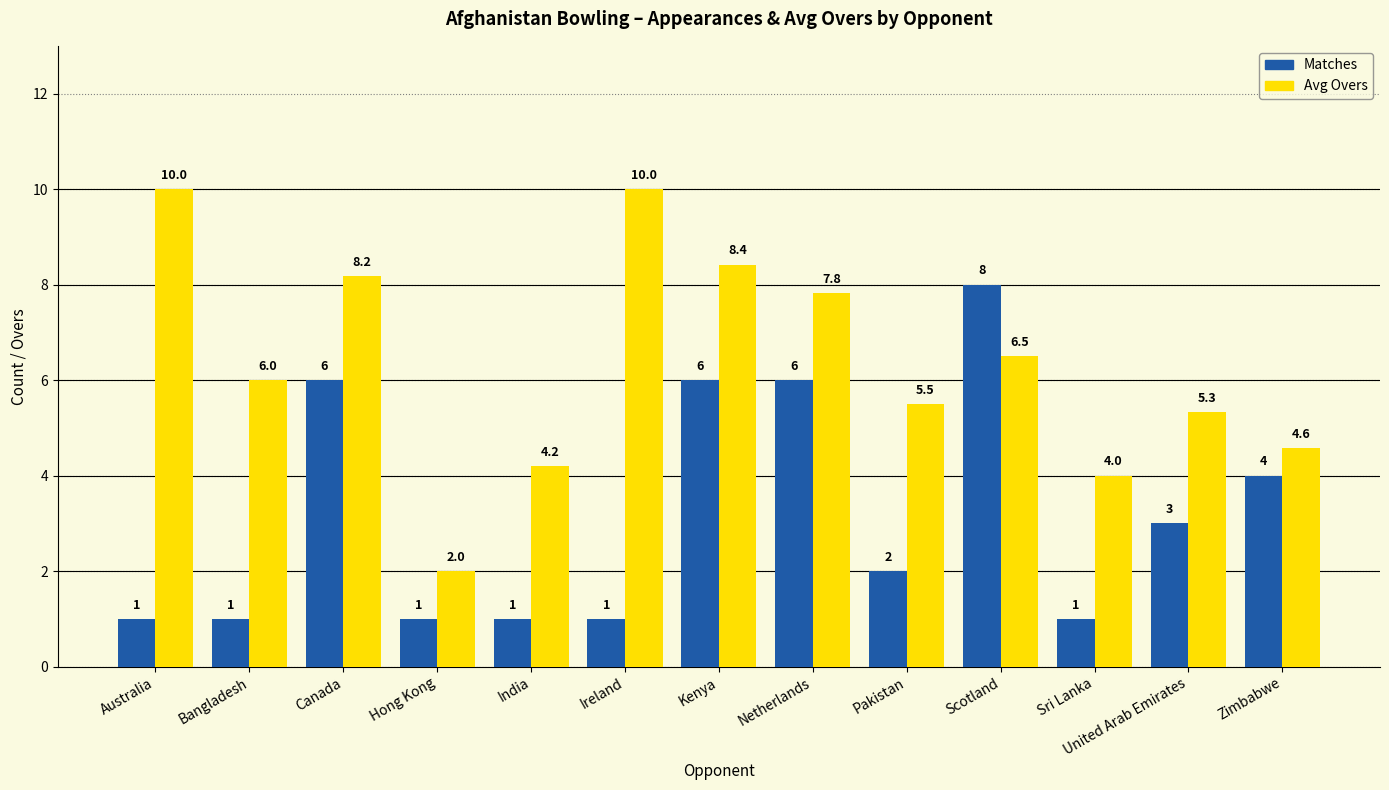

What is the value of the Matches bar at the 2nd from the left?

1.0